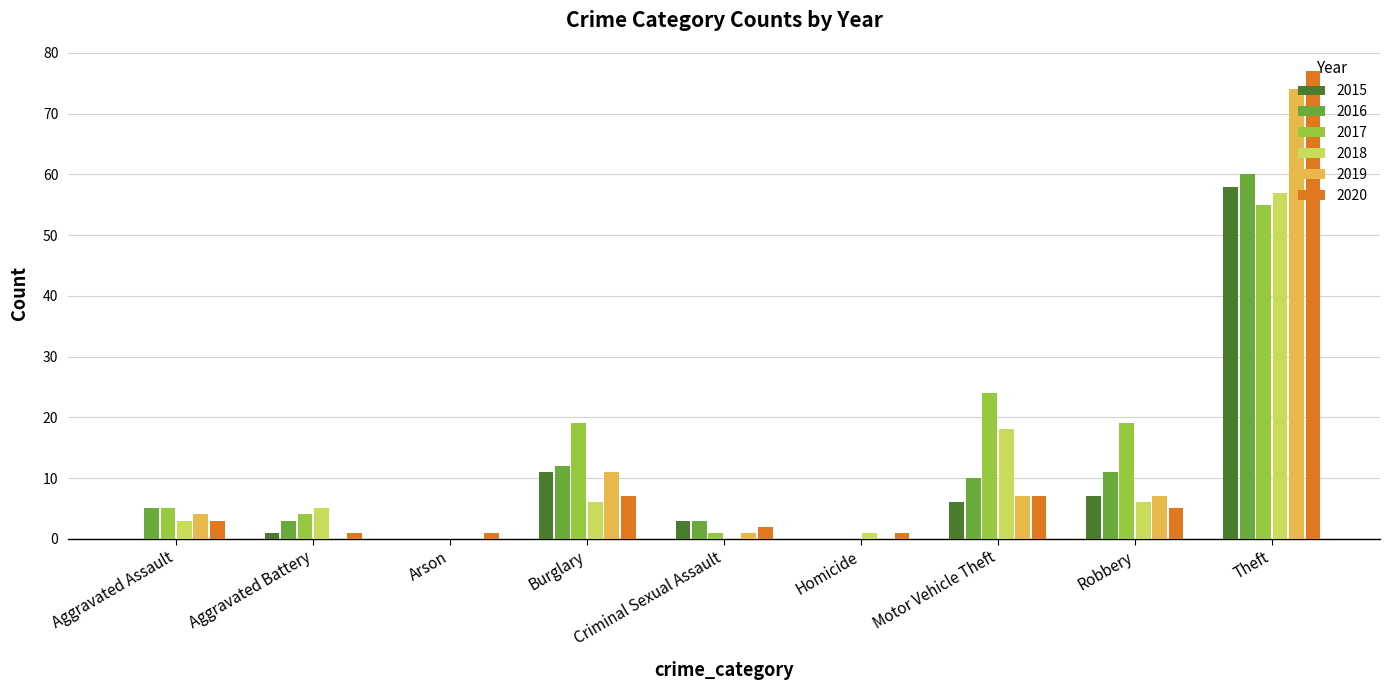

Which series changed the most between Aggravated Assault and Robbery?

2017